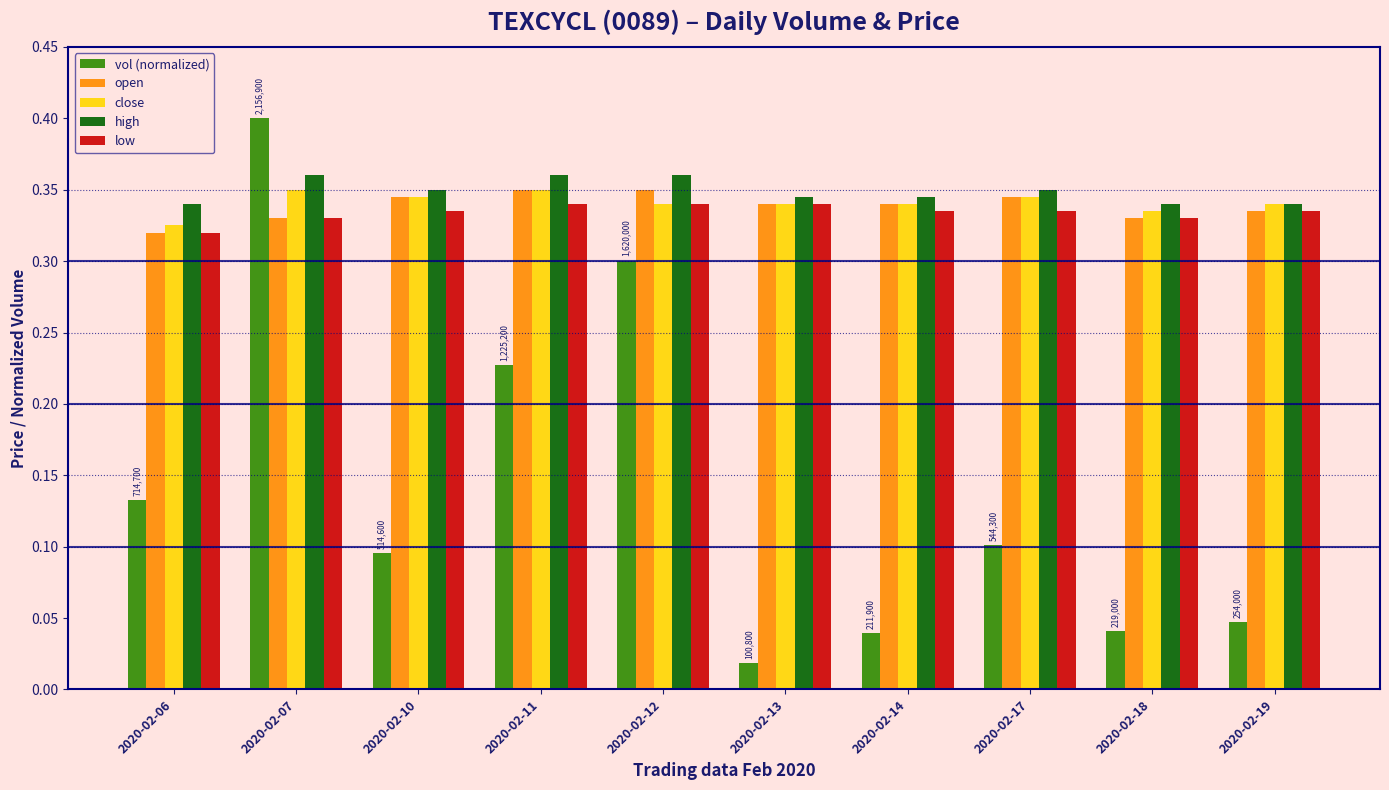

What is the sum of the low values at 2020-02-06 and 2020-02-14?

0.7